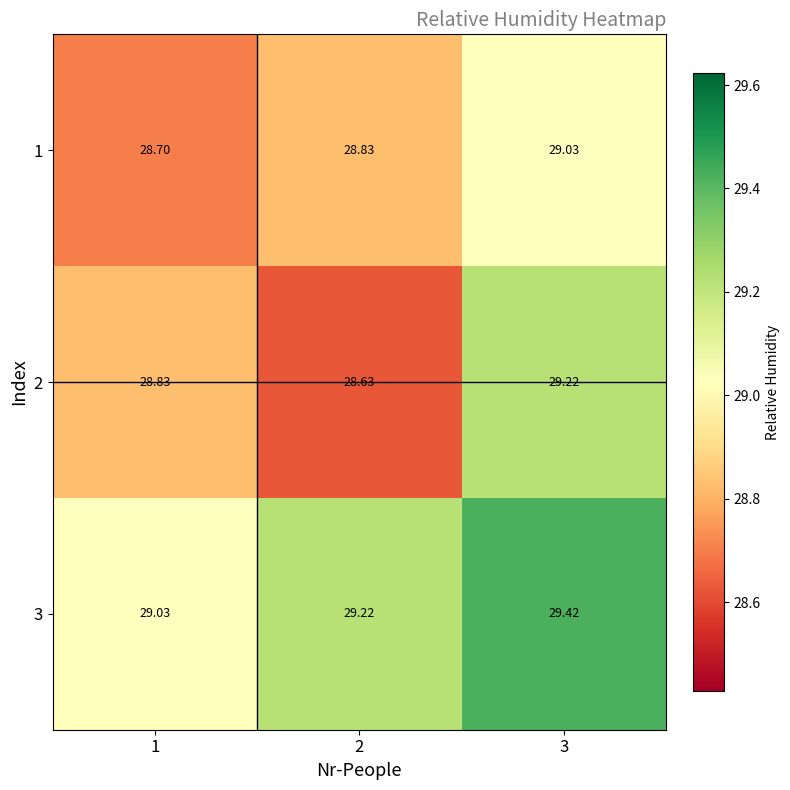

Is the value of 2 at 3 greater than the value of 1 at 3?

Yes